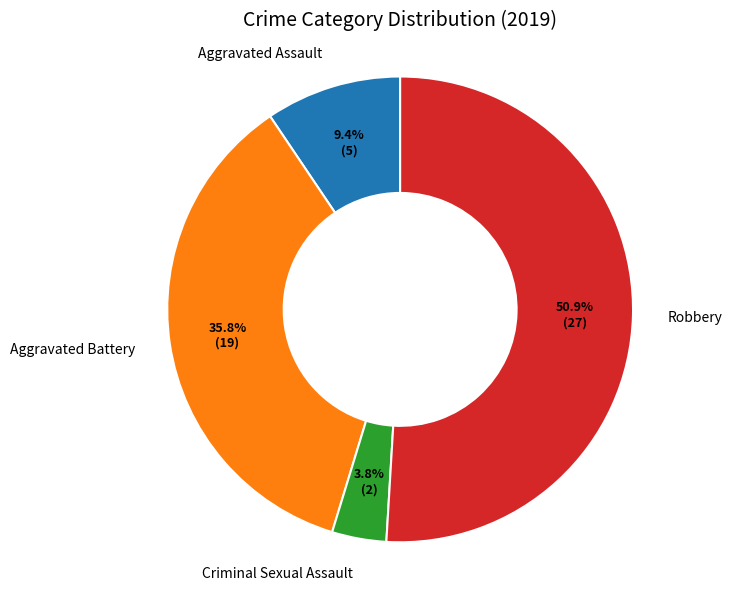

What percentage is the Aggravated Assault slice, to the nearest percent?

9%